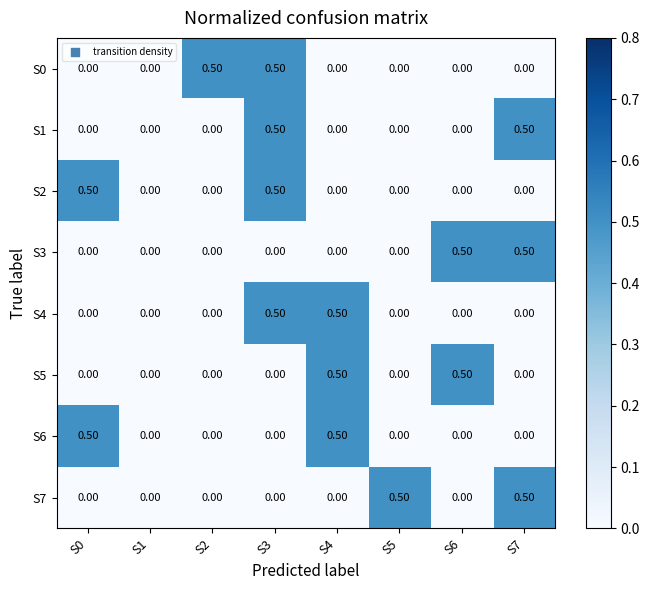

What is the total value across all series at S4?

1.5